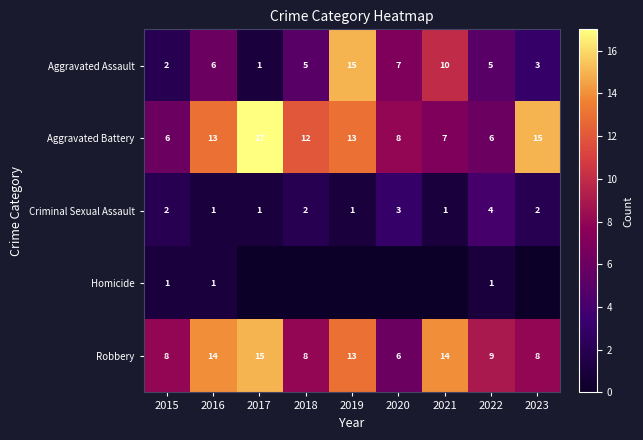

The Aggravated Assault series shows 10 at 2021. True or false?

True